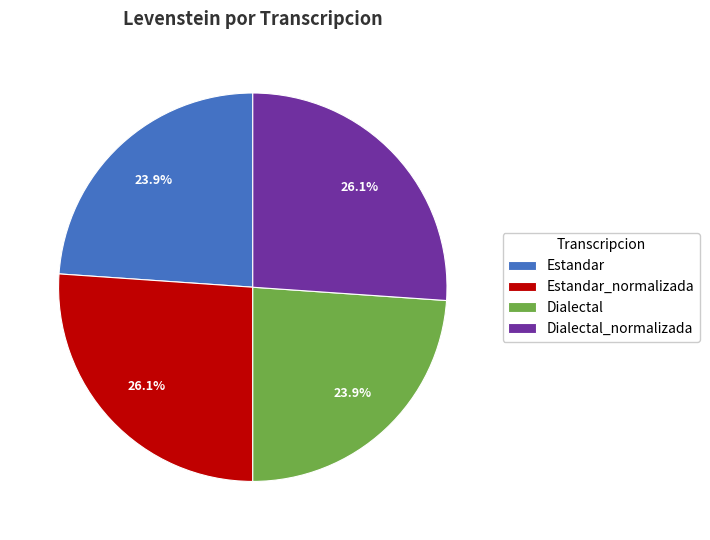

True or false: Dialectal accounts for 17% of the total.

False